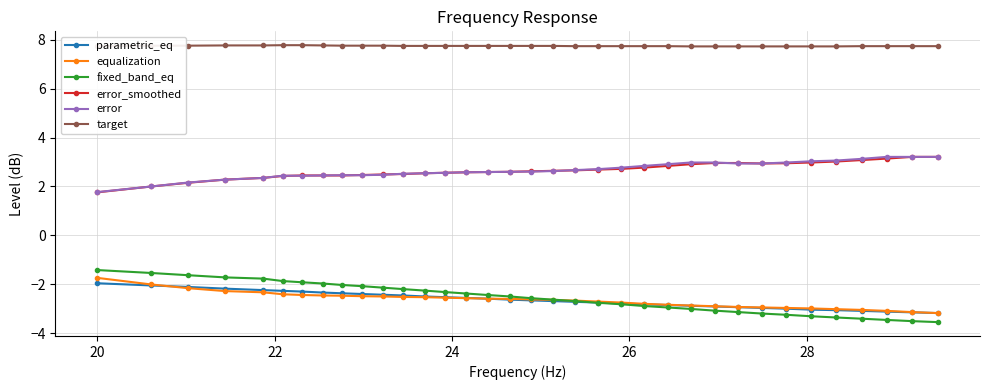

Which series has the largest range (max minus min)?

fixed_band_eq